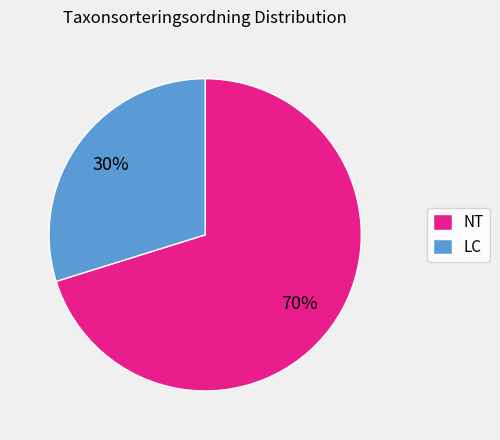

Do LC and NT together represent more than half of the pie?

Yes